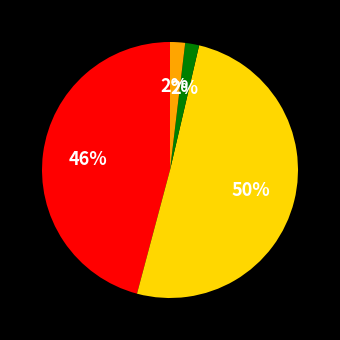

To the nearest percent, what is the average slice percentage?

25%